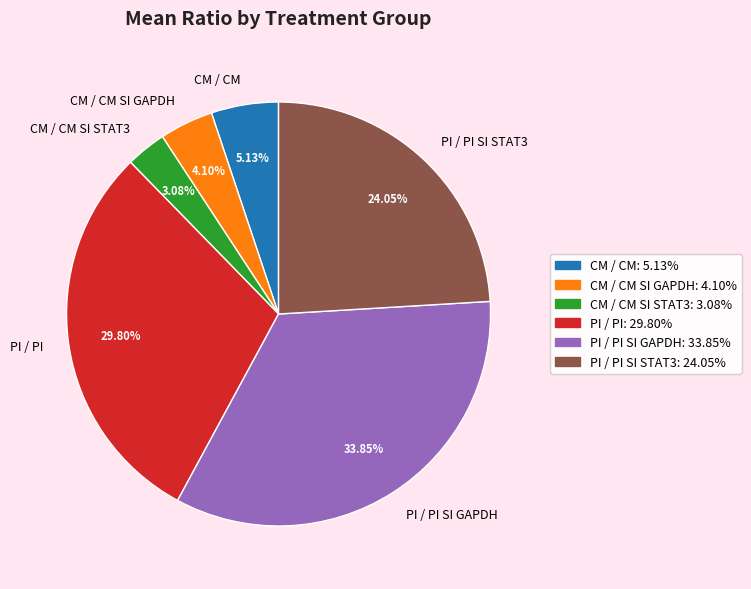

How many segments does this pie chart have?

6